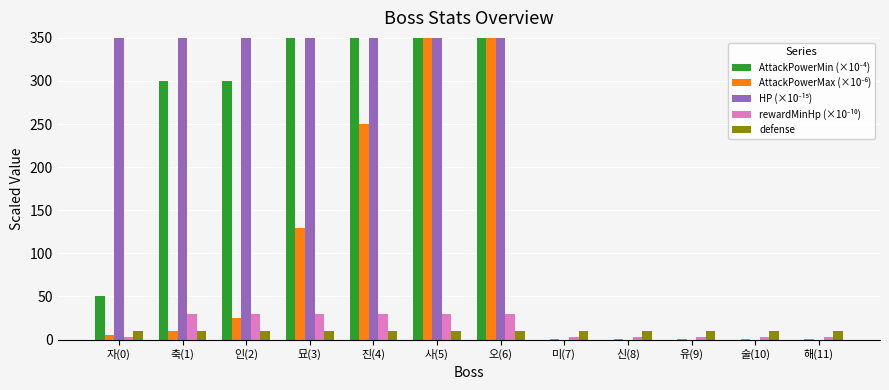

What is the difference between the second highest and minimum values in the rewardMinHp (×10⁻¹⁰) series?

27.0